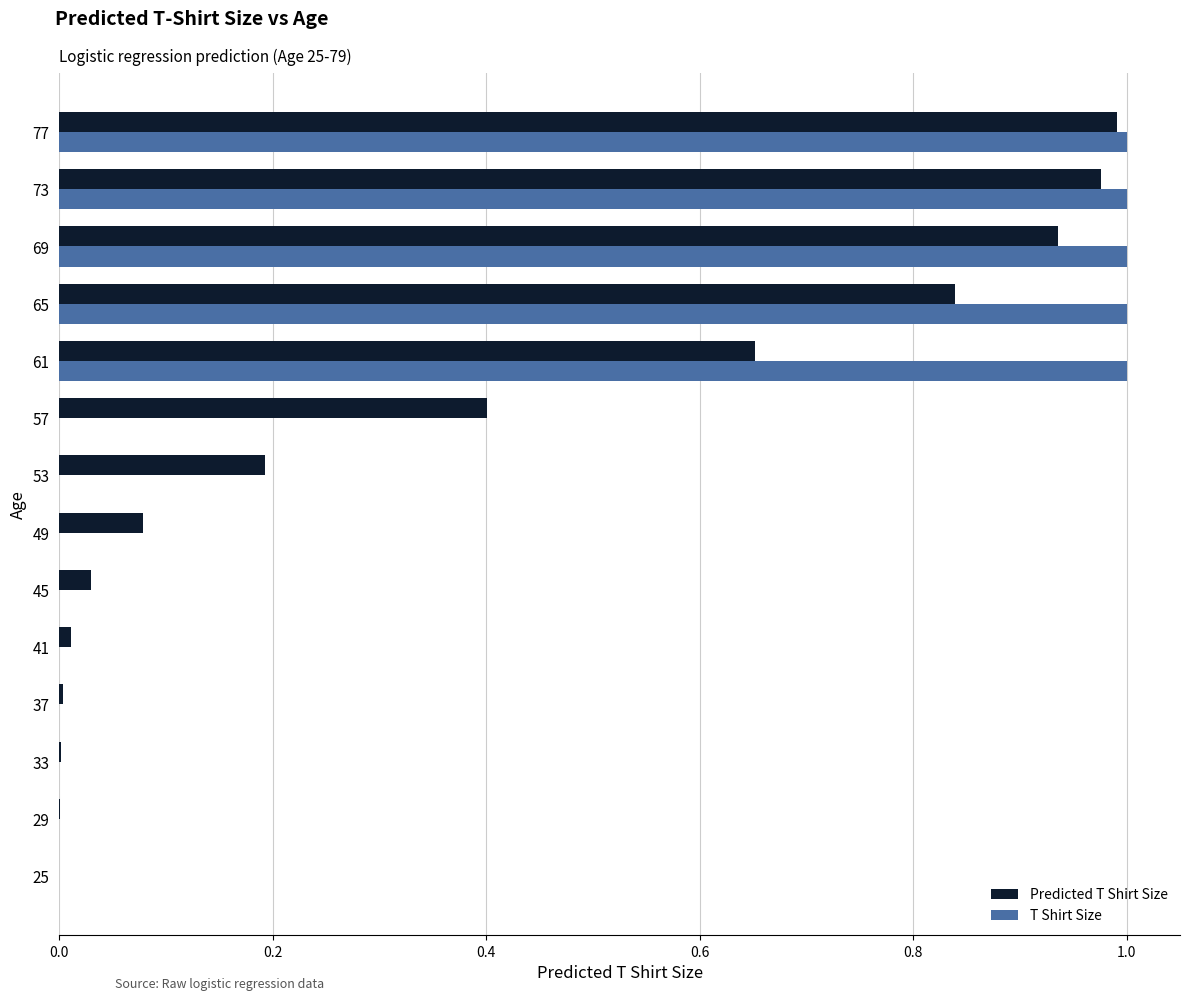

Between 37 and 53, which series saw the biggest shift?

Predicted T Shirt Size